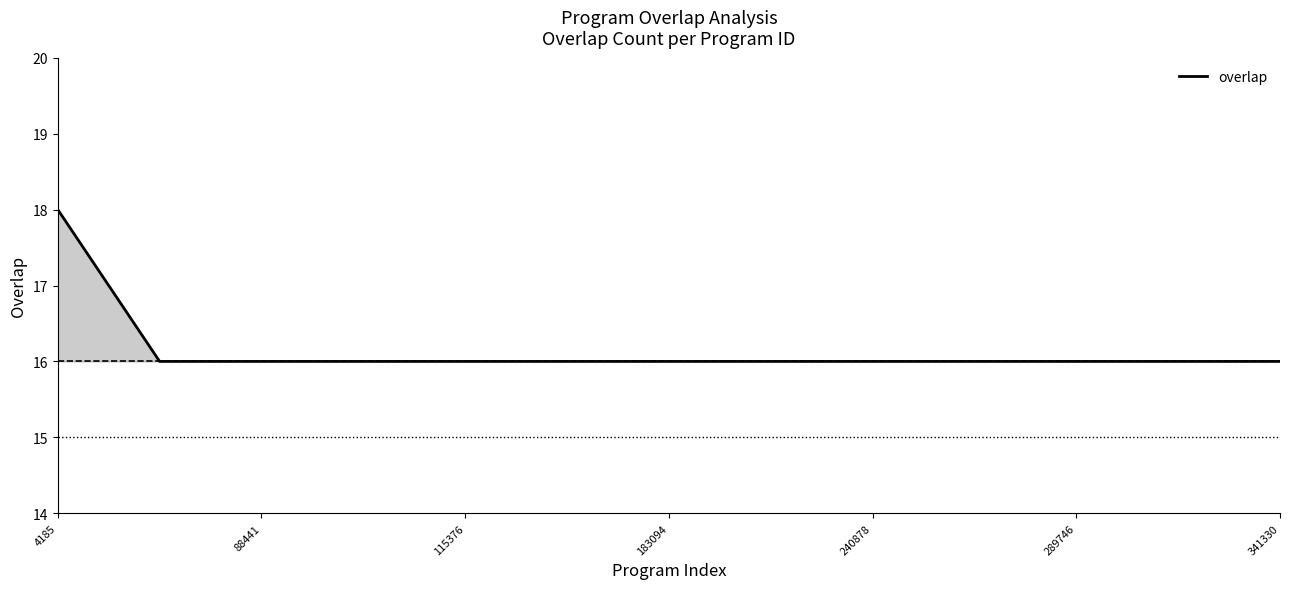

What is the minimum value shown in the chart?

16